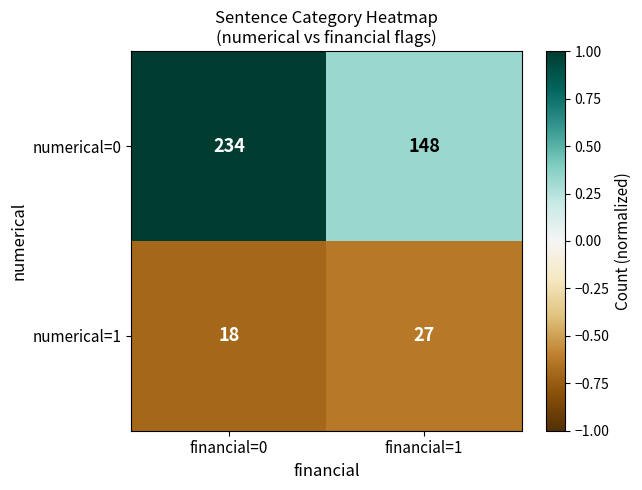

The value of numerical=1 at financial=0 is 4. True or false?

False